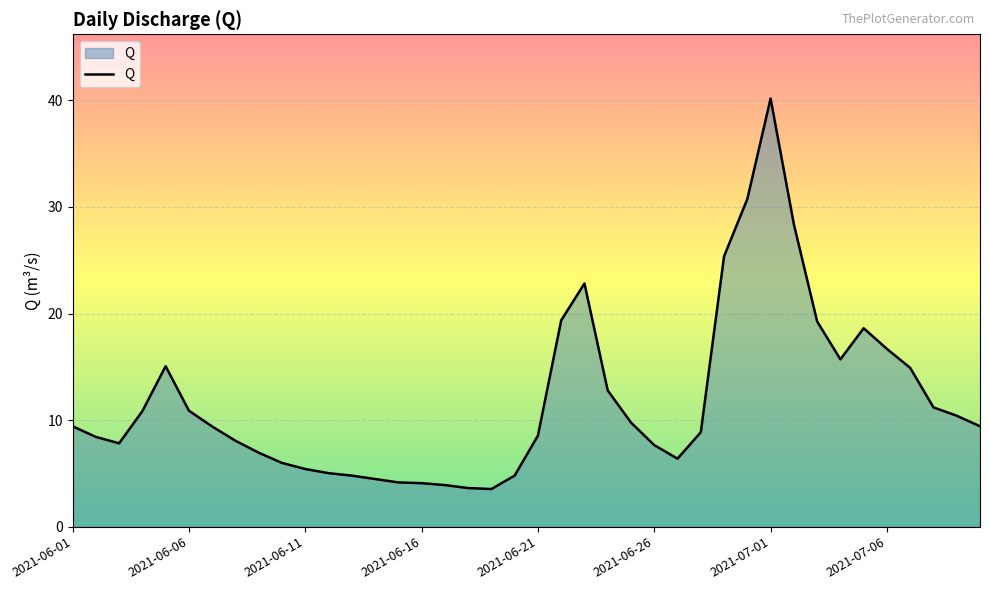

What is the smallest value displayed?

3.5